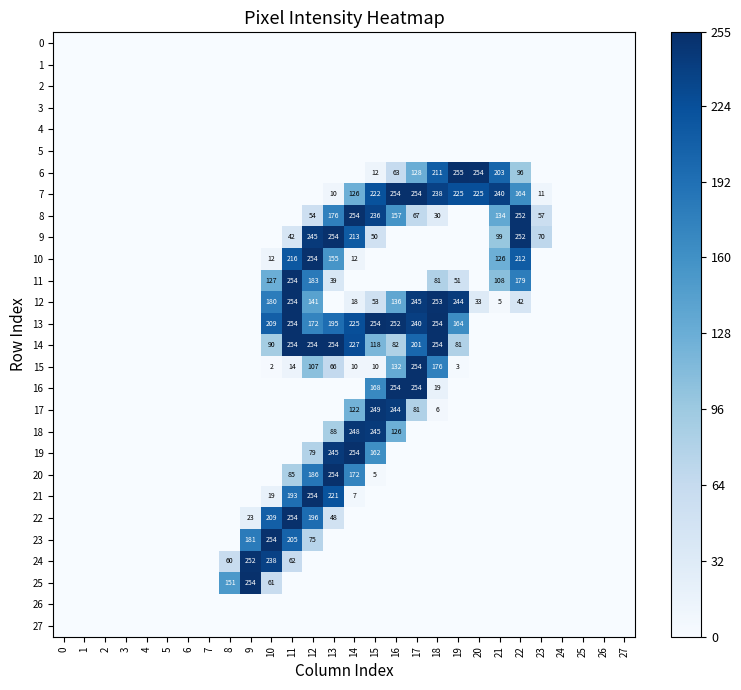

Count the number of data series in this chart.

28